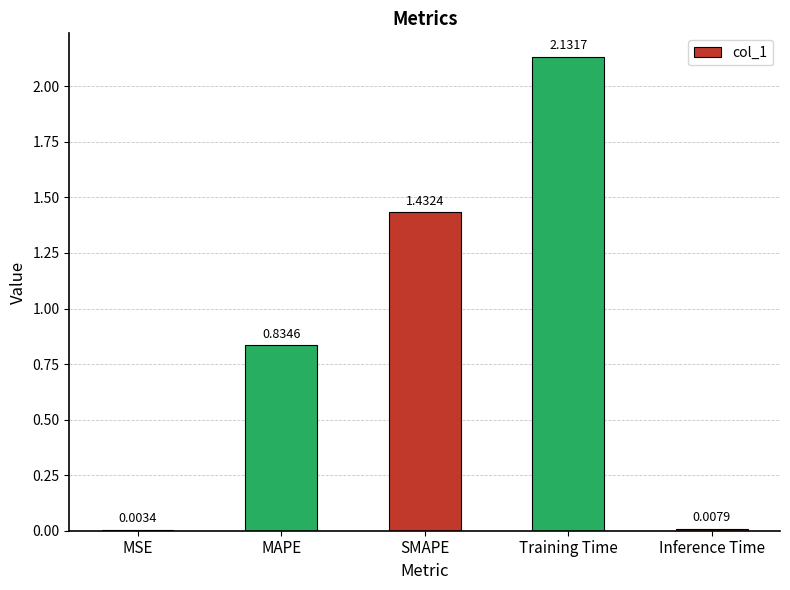

At which category does the chart reach its peak across all series?

Training Time